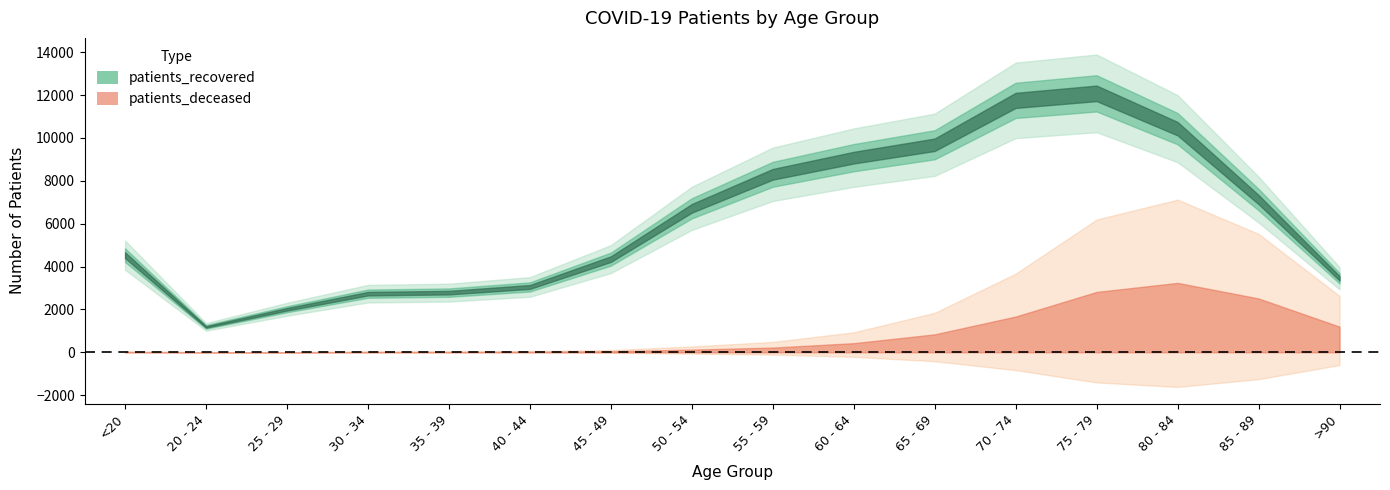

True or false: patients_recovered and patients_deceased cross at least once.

False